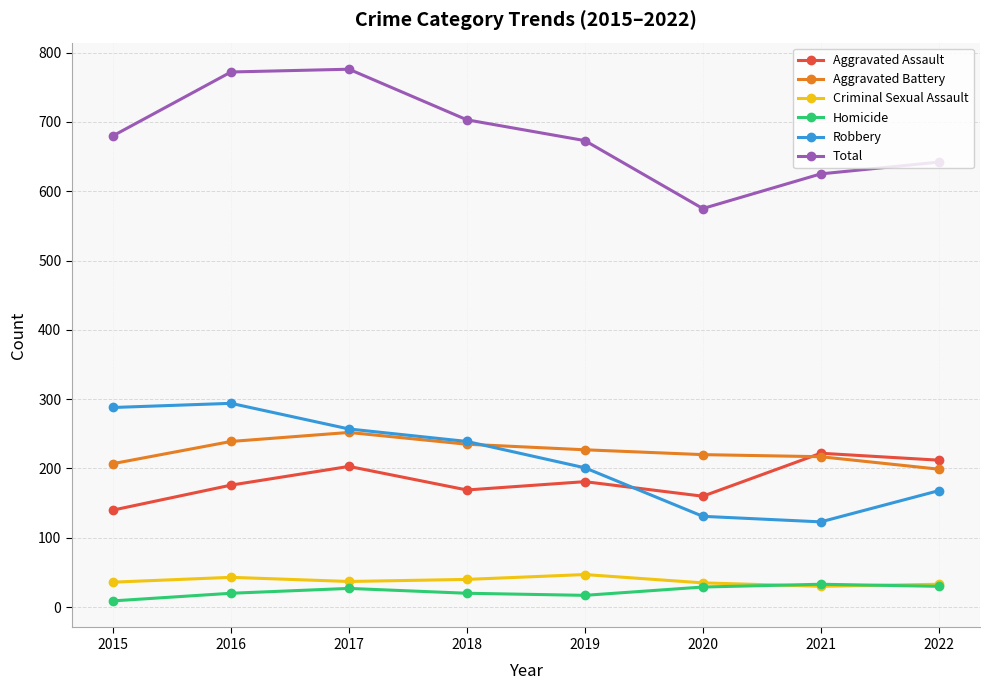

What is the difference between the highest and lowest values at 2017?

749